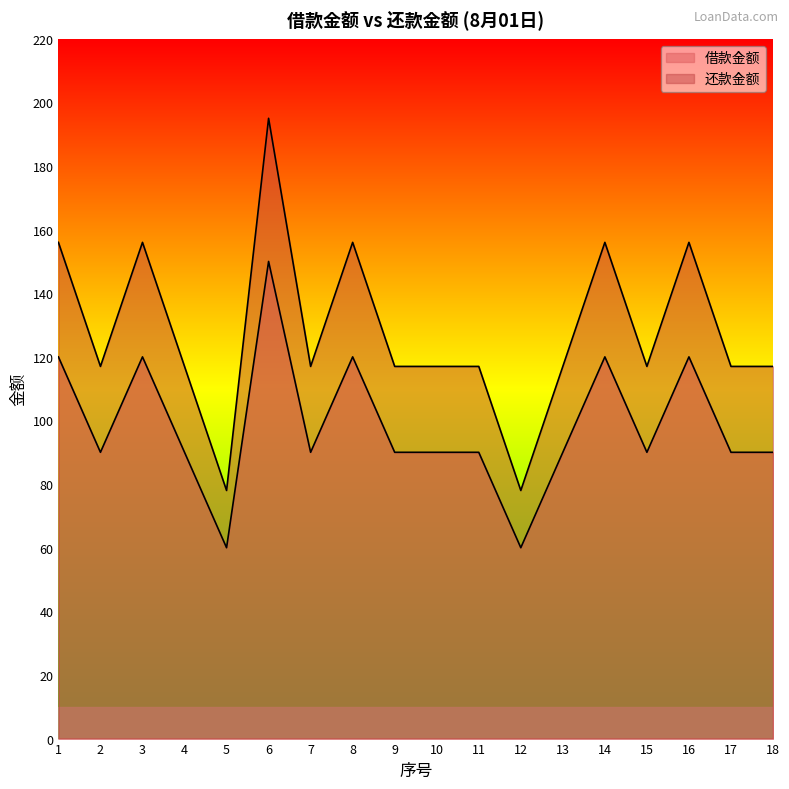

Reading left to right, list all the values displayed in this chart.

借款金额: 120	90	120	90	60	150	90	120	90	90	90	60	90	120	90	120	90	90
还款金额: 156	117	156	117	78	195	117	156	117	117	117	78	117	156	117	156	117	117